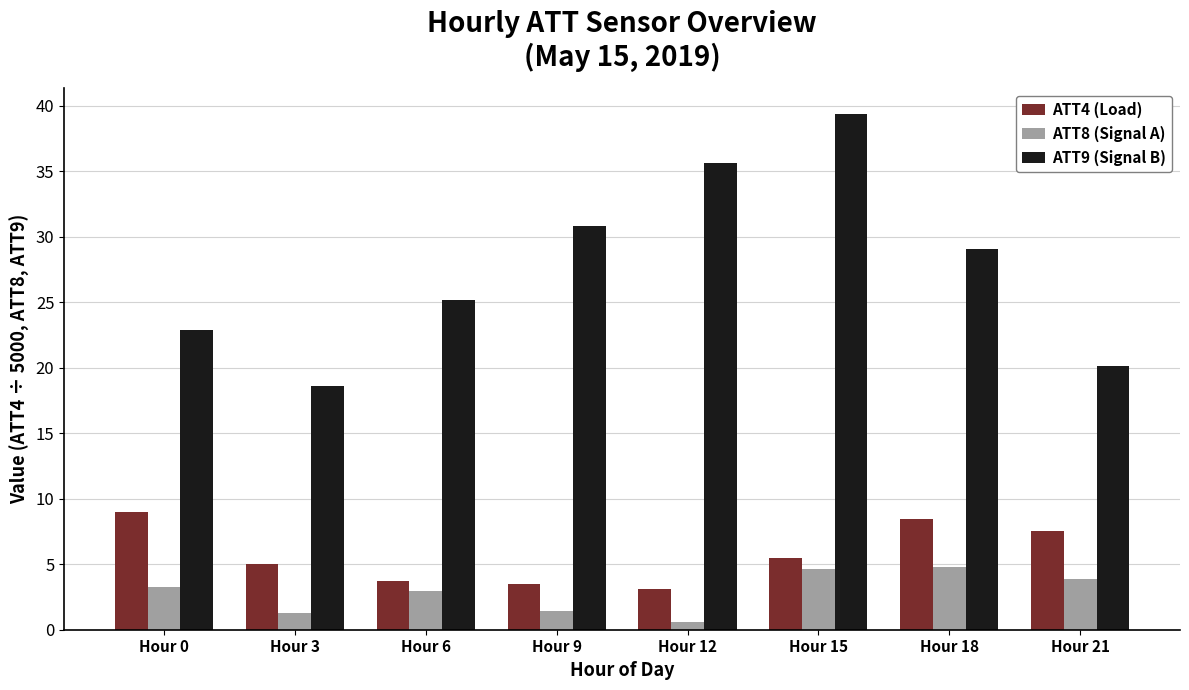

Is the value of ATT9 (Signal B) at Hour 0 greater than the value of ATT8 (Signal A) at Hour 3?

Yes